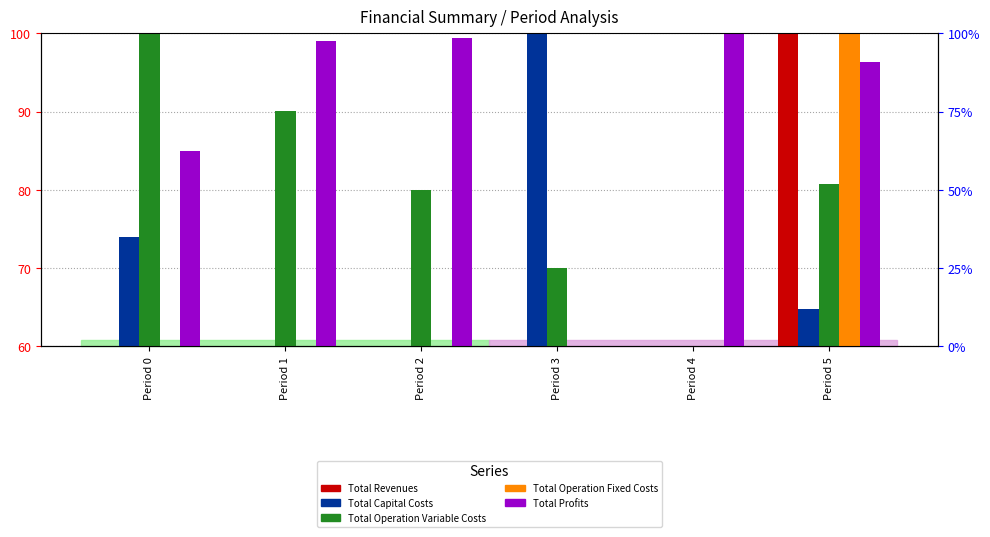

Reading right to left, extract all data points from this chart.

Total Revenues: Period 5=100.0	Period 4=60.0	Period 3=60.0	Period 2=60.0	Period 1=60.0	Period 0=60.0
Total Capital Costs: Period 5=64.7	Period 4=60.0	Period 3=100.0	Period 2=60.0	Period 1=60.0	Period 0=73.9
Total Operation Variable Costs: Period 5=80.7	Period 4=60.0	Period 3=70.0	Period 2=80.0	Period 1=90.0	Period 0=100.0
Total Operation Fixed Costs: Period 5=100.0	Period 4=60.0	Period 3=60.0	Period 2=60.0	Period 1=60.0	Period 0=60.0
Total Profits: Period 5=96.4	Period 4=100.0	Period 3=60.0	Period 2=99.4	Period 1=99.0	Period 0=84.9